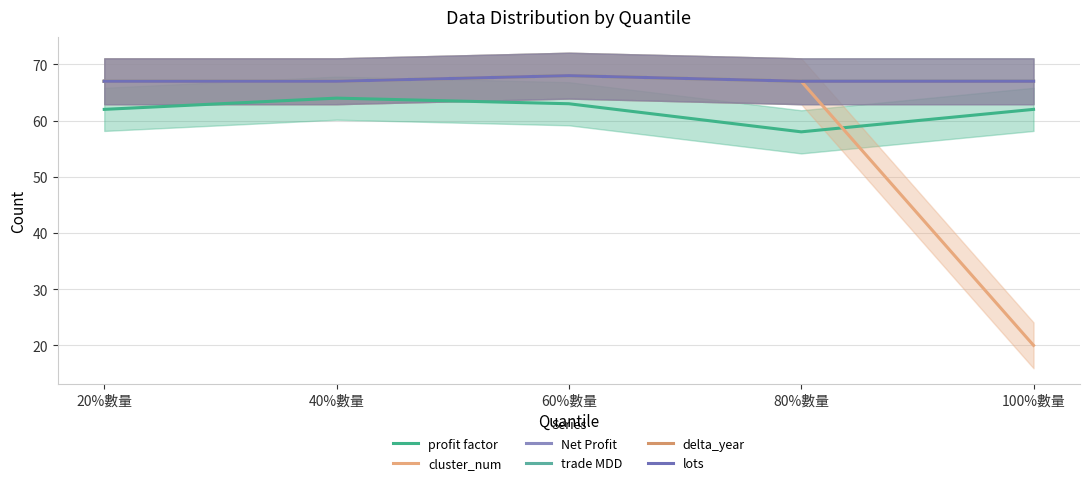

At which category does the chart reach its peak across all series?

60%數量